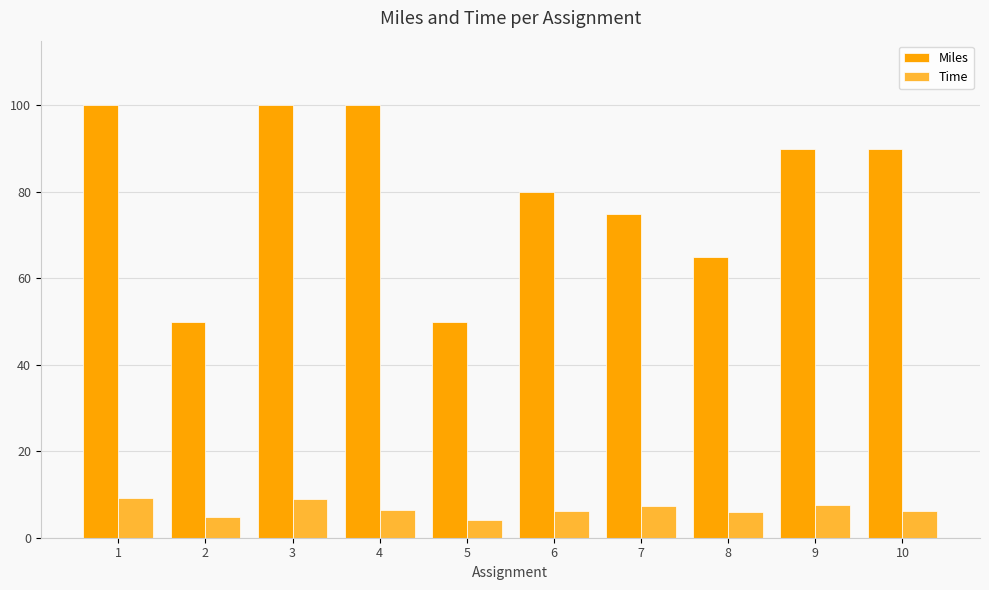

What is the spread (max minus min) of values at 4?

93.5